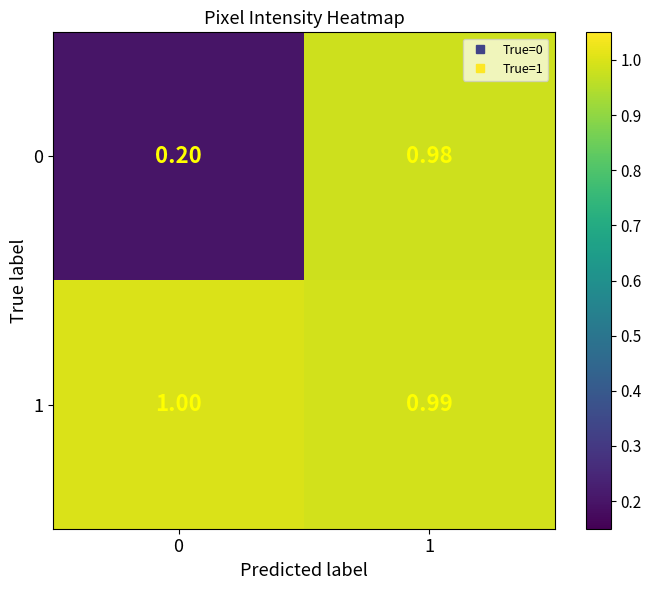

Is the value of 1 at 1 greater than the value of 0 at 1?

Yes